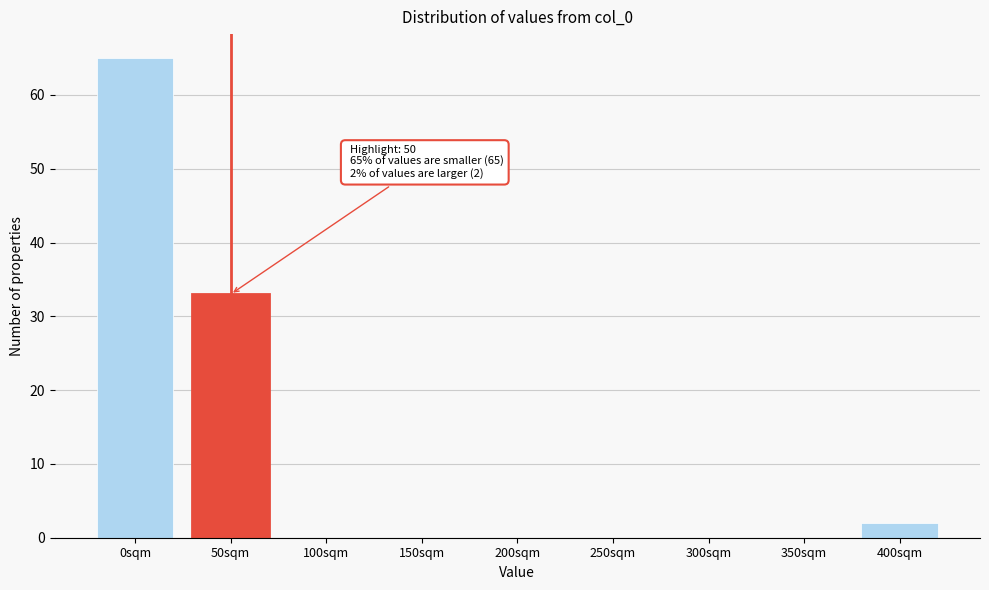

Reading right to left, what are all the values shown in this chart?

400sqm=2	350sqm=0	300sqm=0	250sqm=0	200sqm=0	150sqm=0	100sqm=0	50sqm=33	0sqm=65